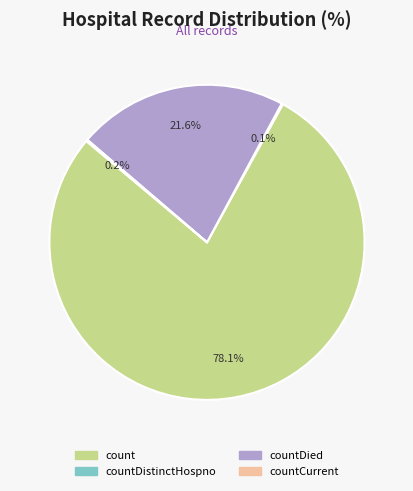

Is there a majority slice in this chart?

Yes